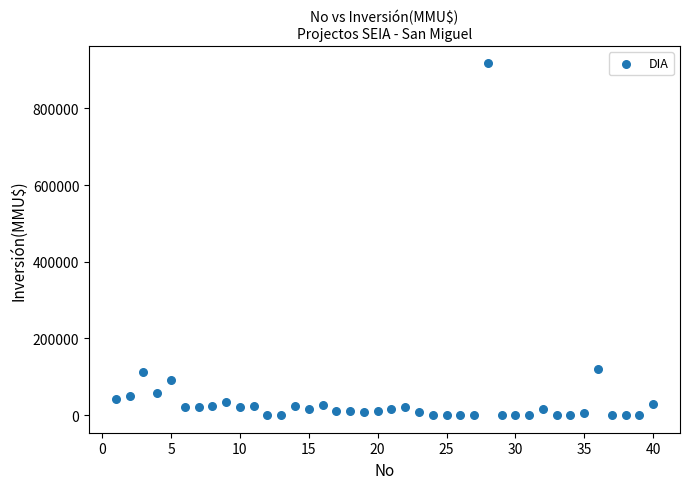

What is the range of Y values (max minus min)?

917000